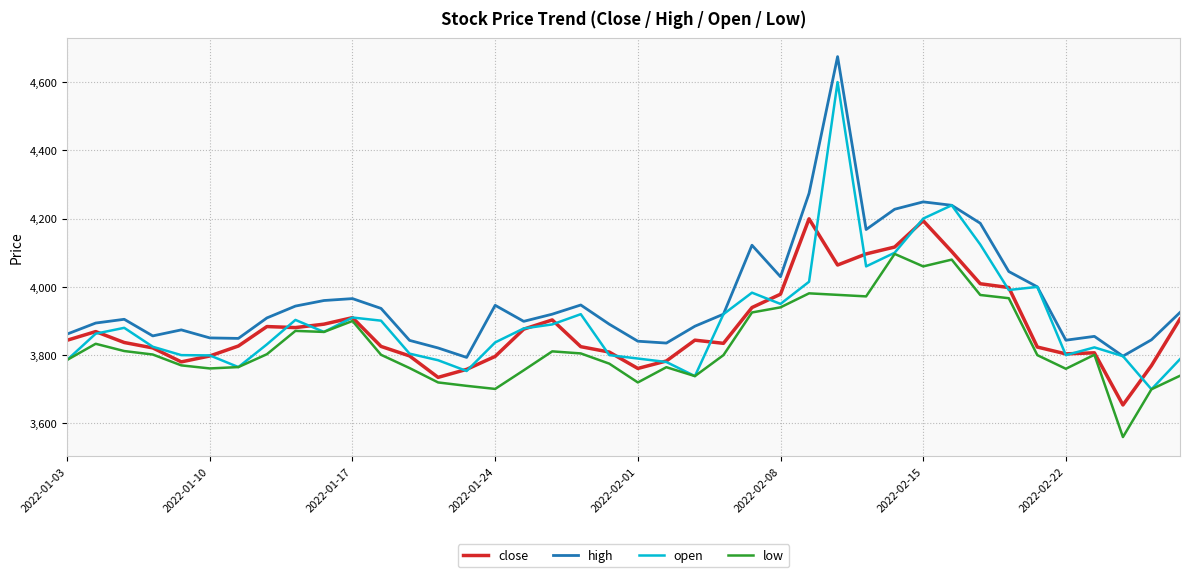

How many distinct data groups are displayed?

4